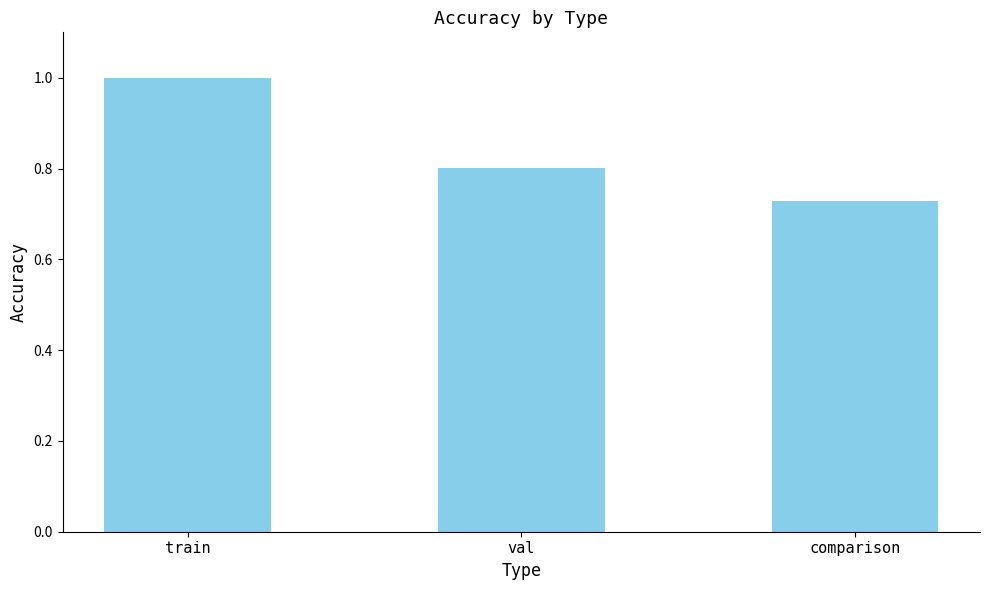

What is the label of the 3rd bar from the left?

comparison